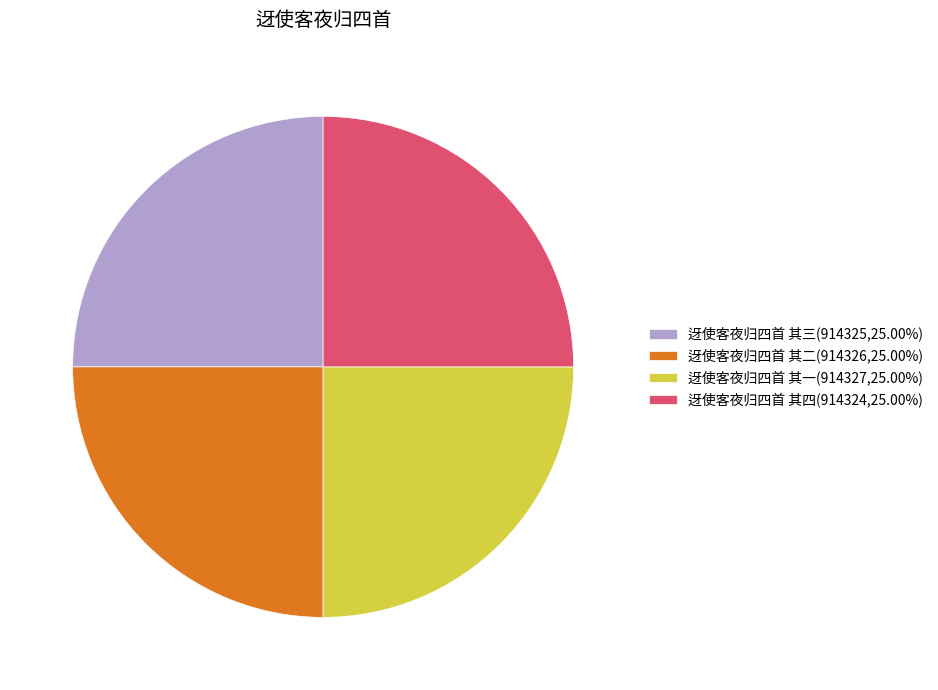

True or false: 迓使客夜归四首 其四 accounts for 37% of the total.

False